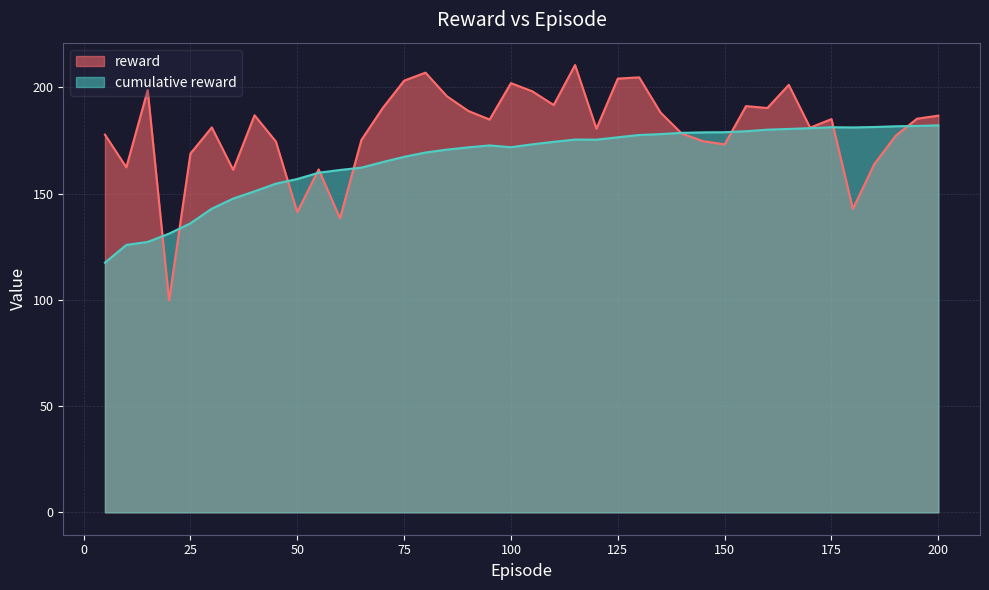

What is the approximate value of cumulative reward at 45?

154.7